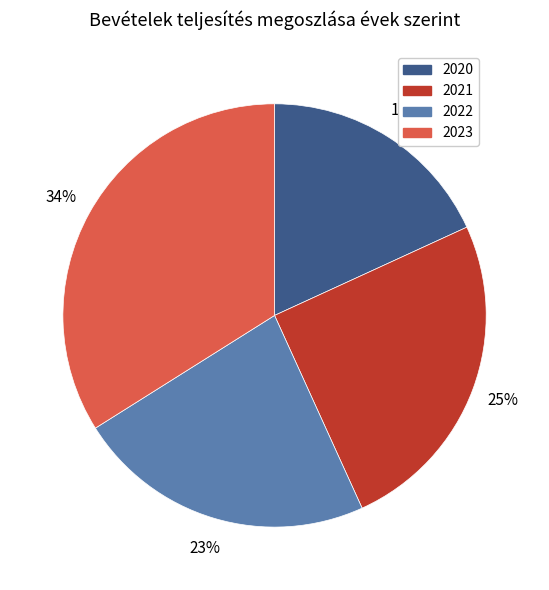

Which has a higher value, 2022 or 2020?

2022